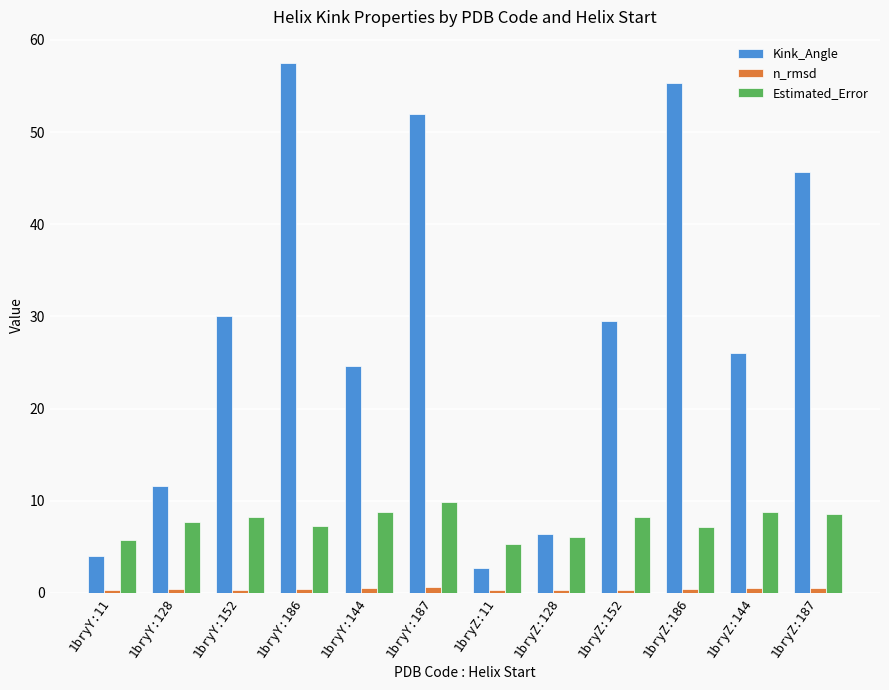

Which series has the widest spread of values?

Kink_Angle